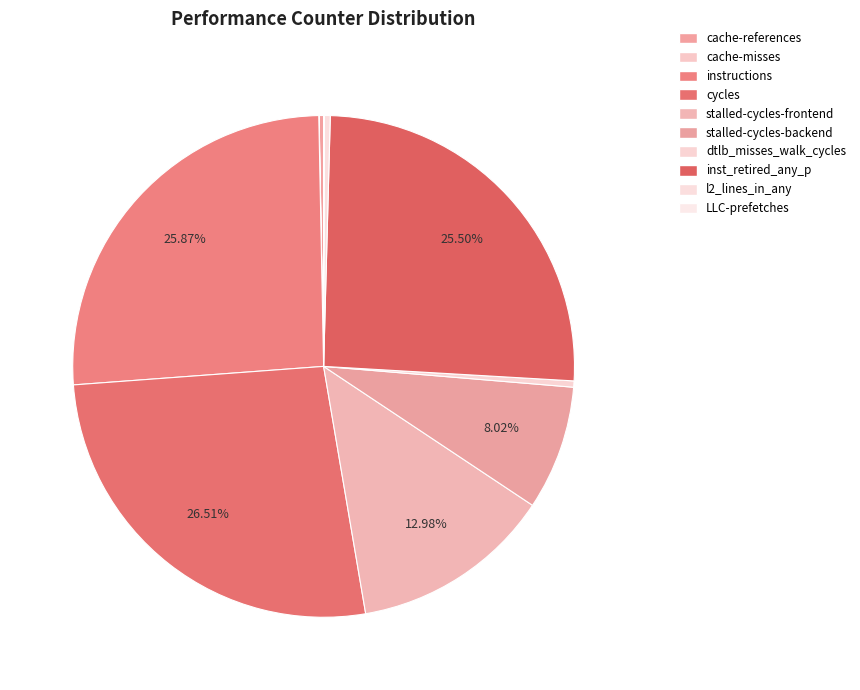

The cache-misses slice represents 0% of the pie. True or false?

True